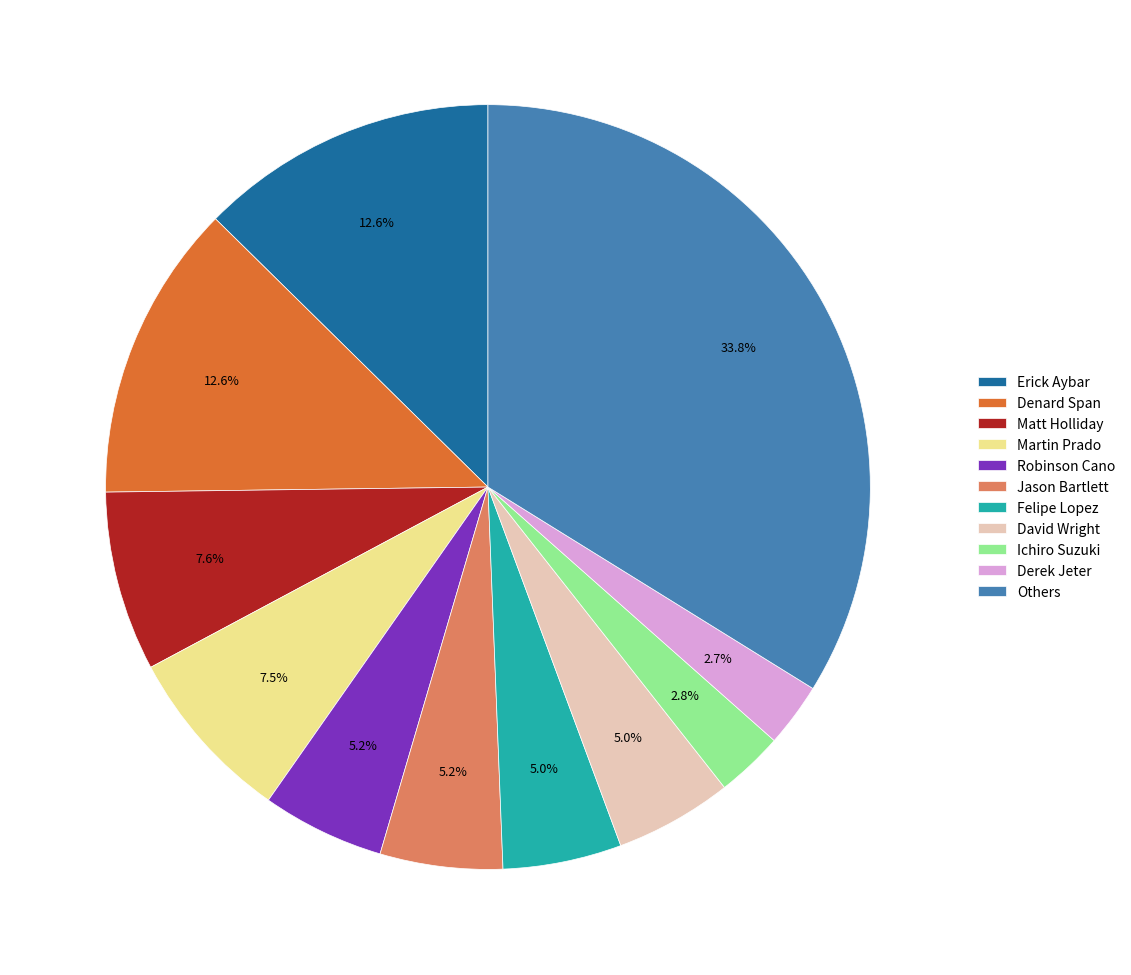

Count the number of slices in the pie.

11